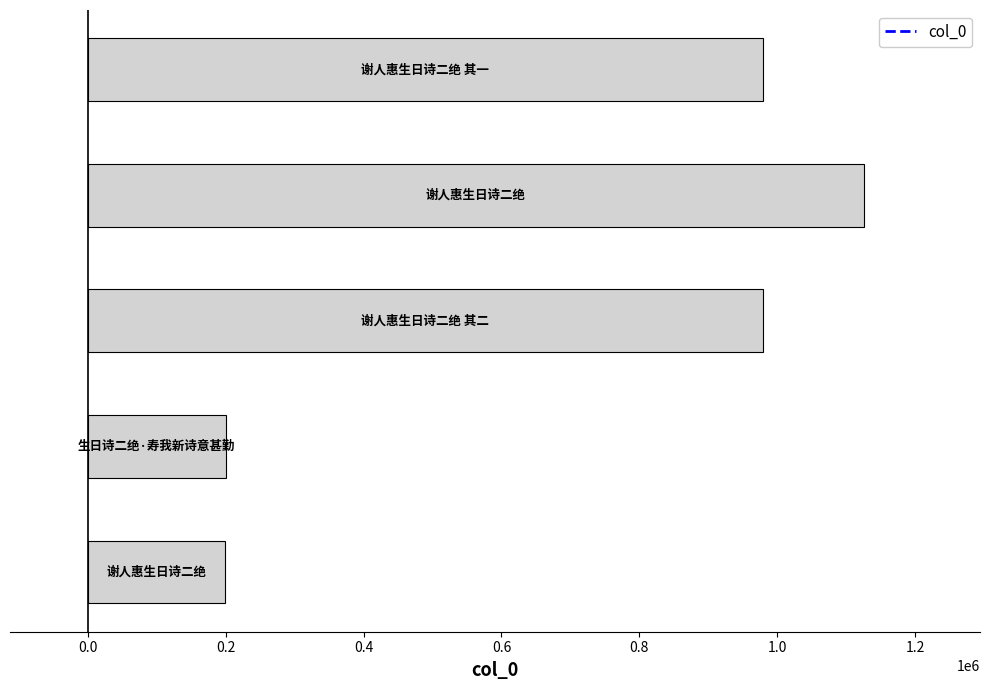

What is the sum of all values?

3482185